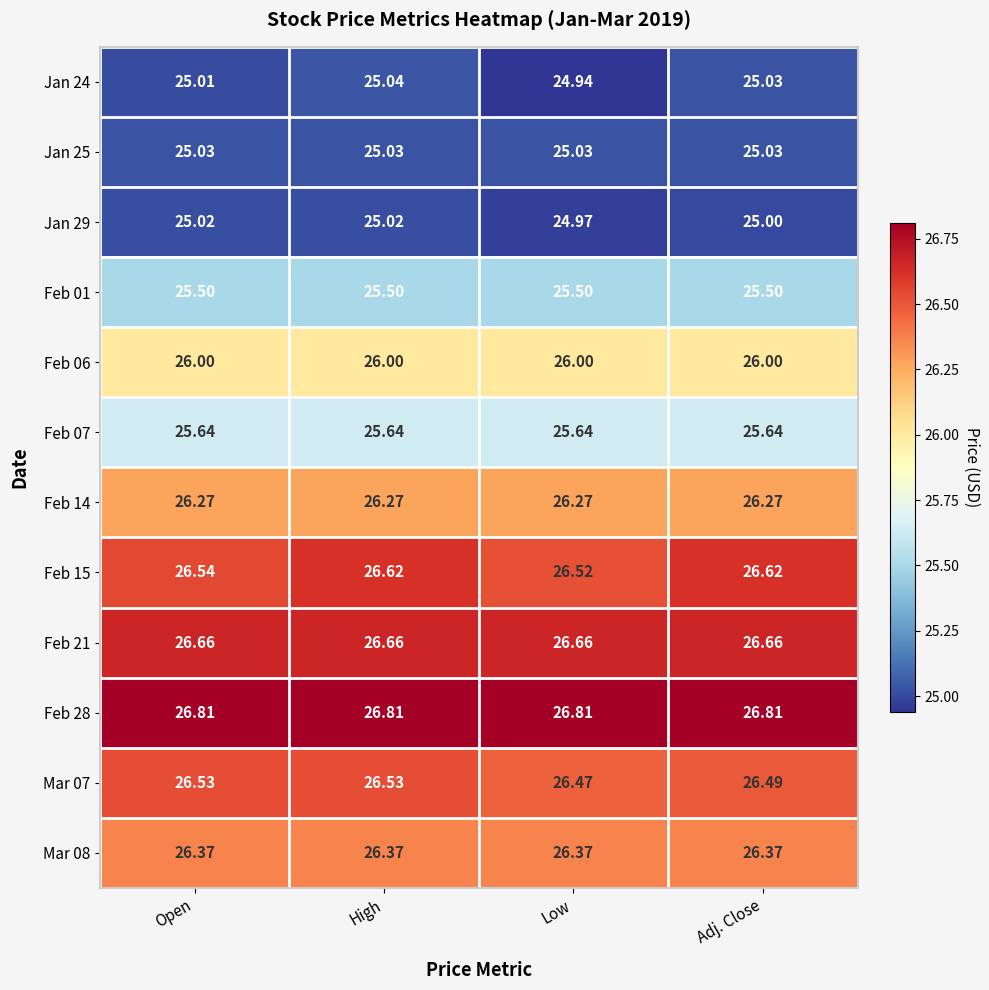

At which category is the sum across all series the highest?

High